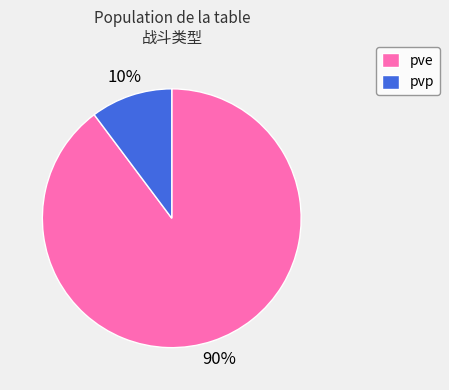

Does any single category account for the majority?

Yes